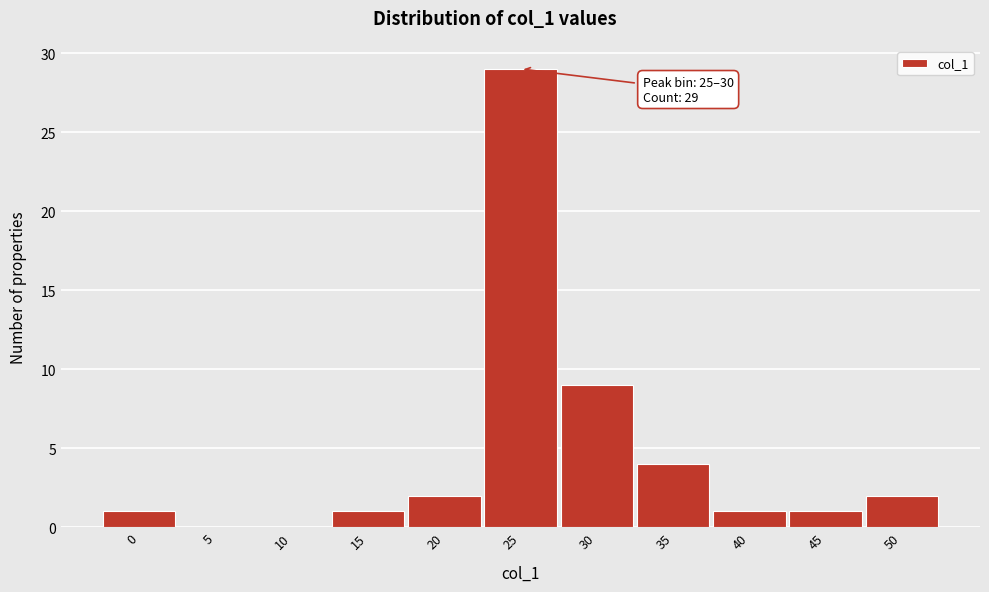

Reading left to right, extract all data points from this chart.

0=1	5=0	10=0	15=1	20=2	25=29	30=9	35=4	40=1	45=1	50=2